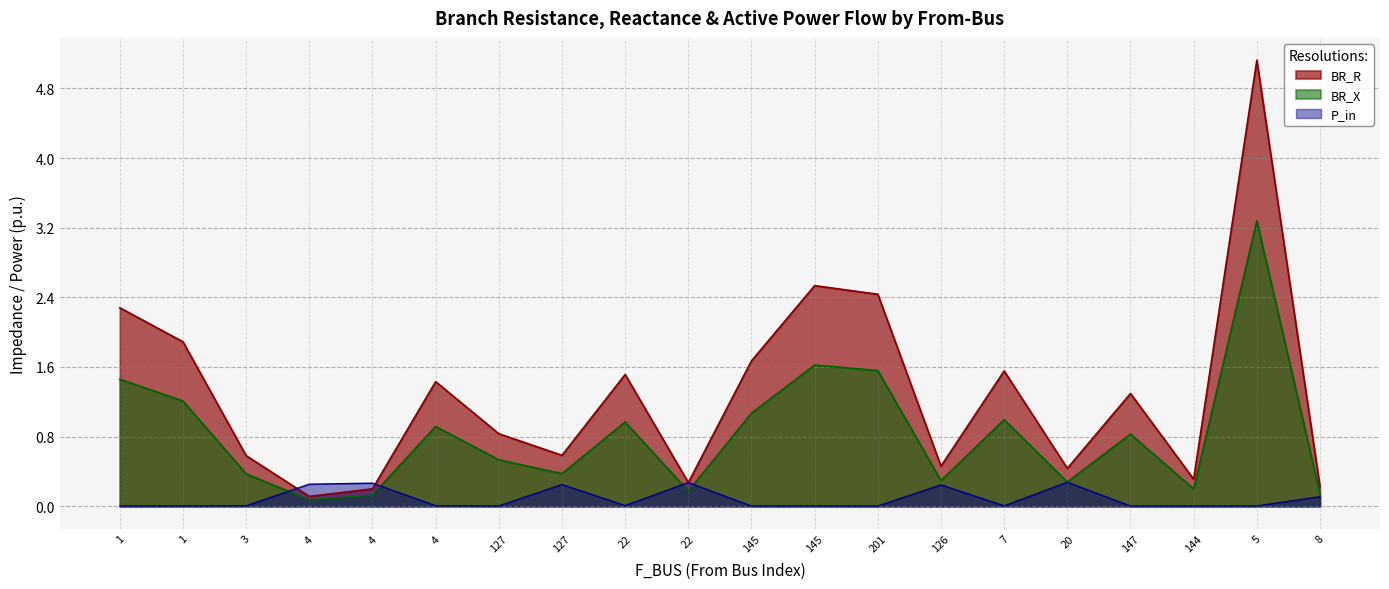

Is it true that BR_R equals 0.5 at 126?

True